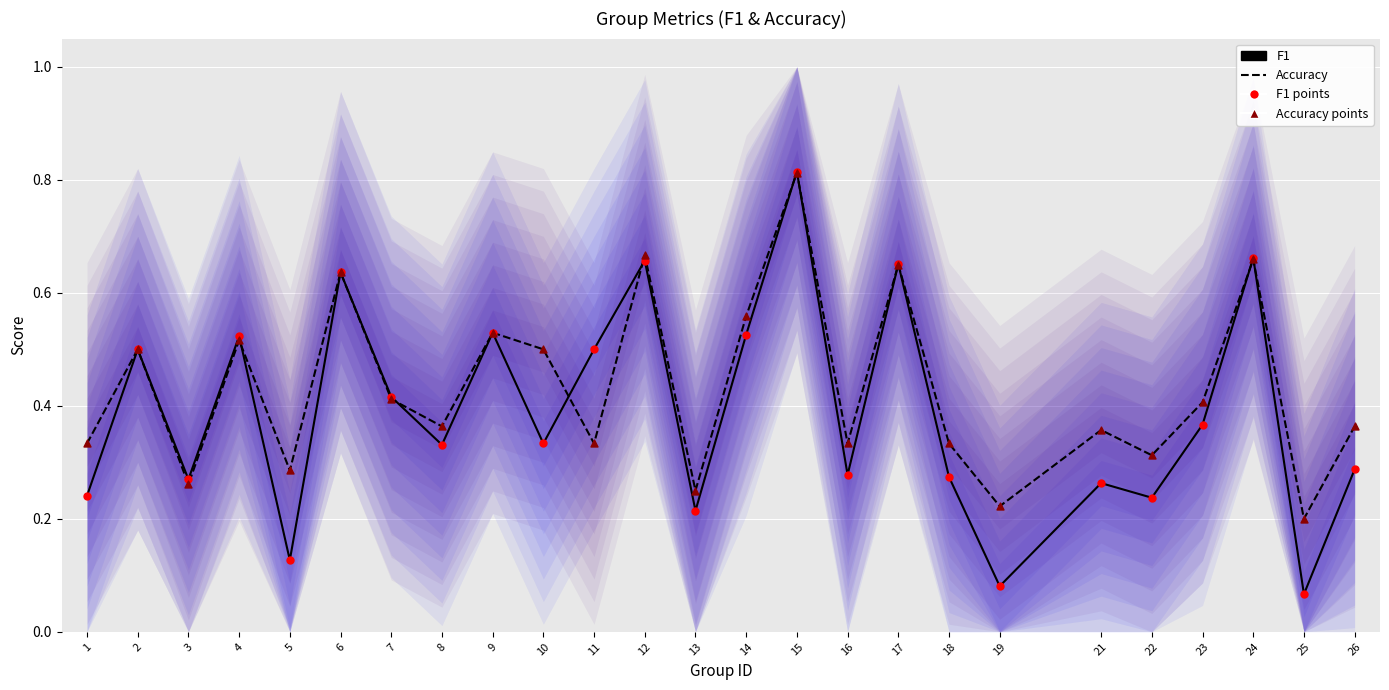

At which category is the sum across all series the highest?

15